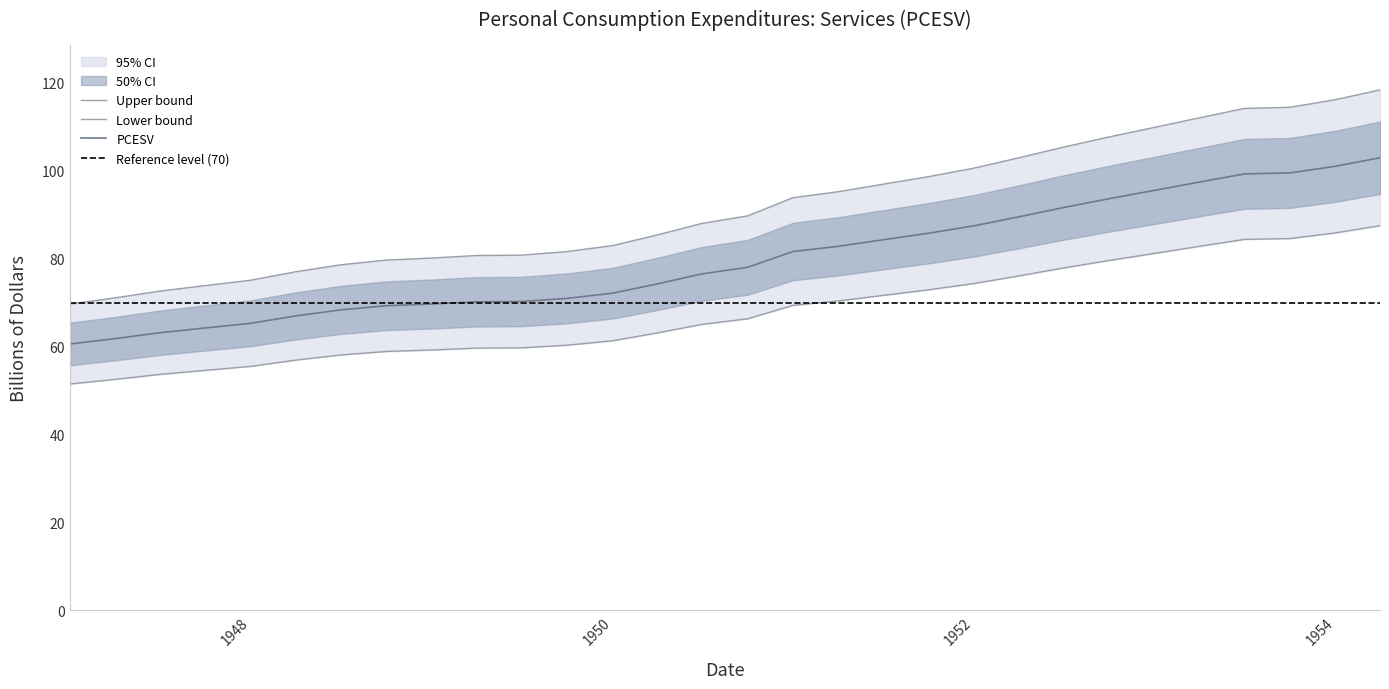

What is the greatest value displayed?

118.4